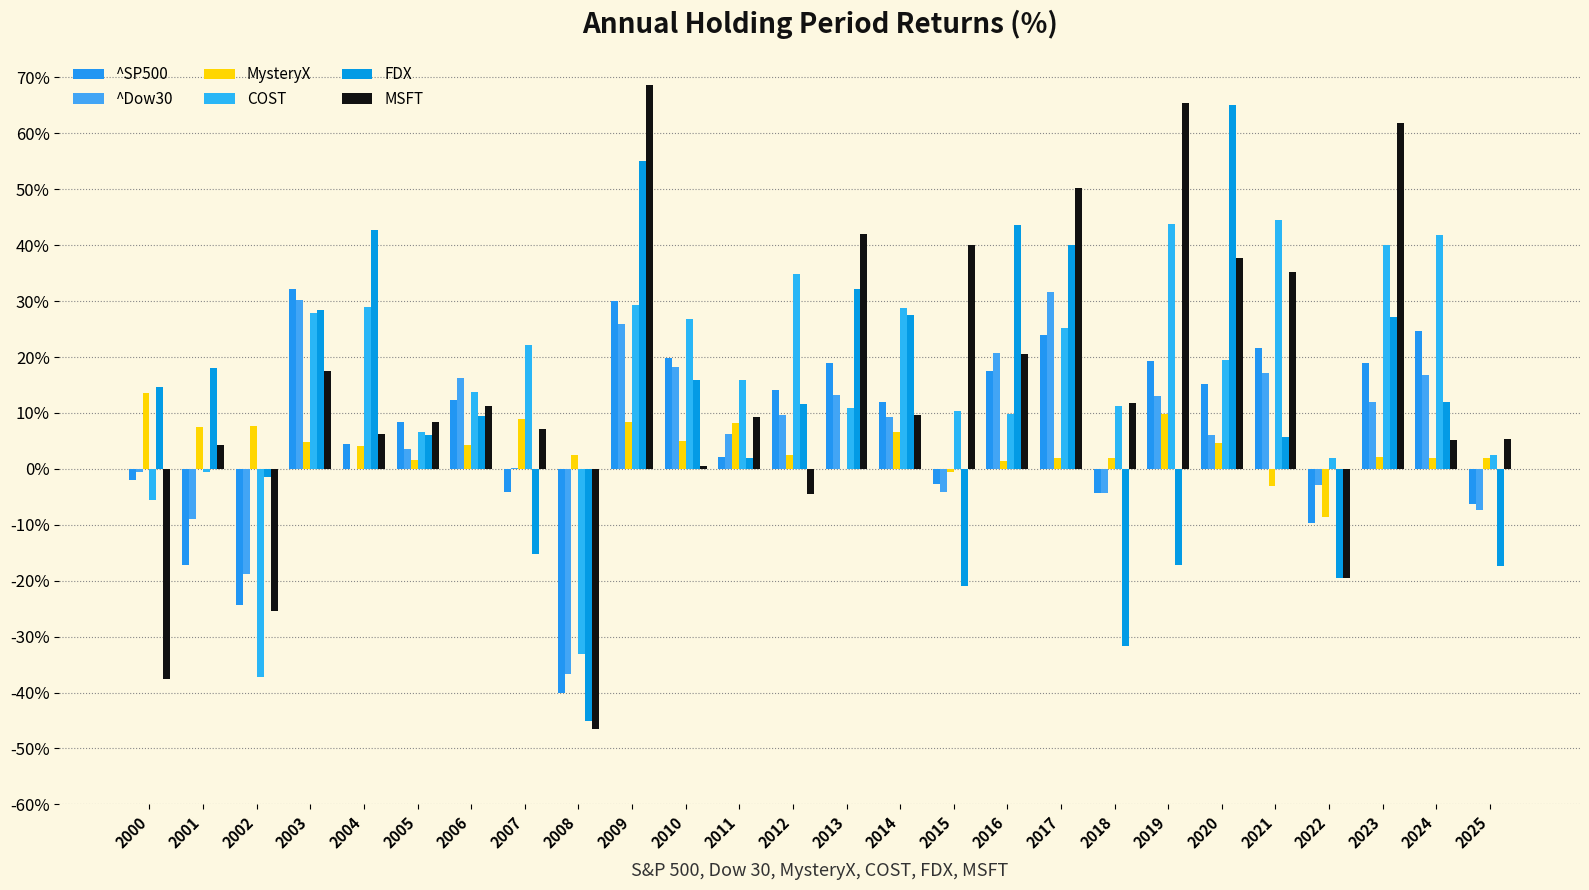

At which category is the sum across all series the highest?

2009